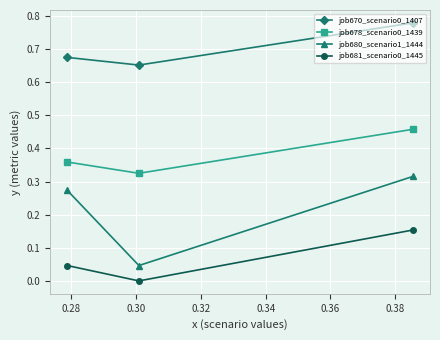

Which series has the widest spread of values?

job680_scenario1_1444